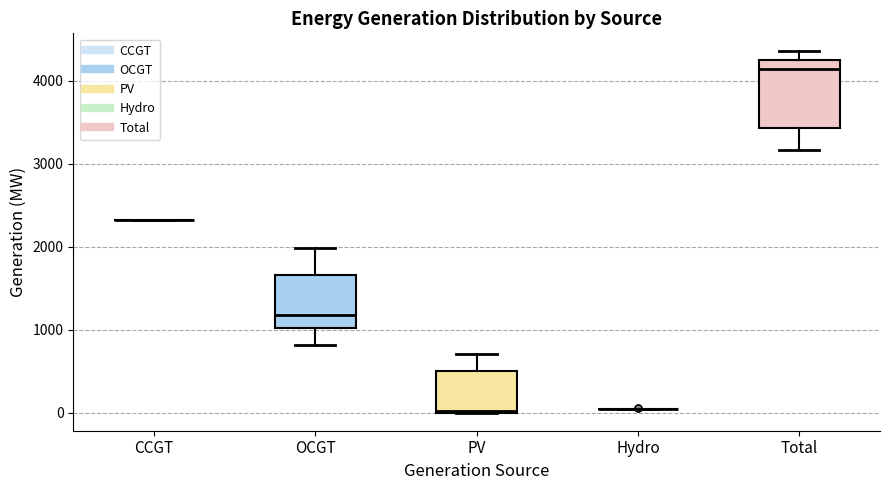

Reading left to right, read every box against the y-axis: the position of its median line, the range the box covers, and the ends of its whiskers. The values are not printed on the chart, so give them approximately, as read against the axis.

CCGT: box collapsed to a line at 2300, whiskers 2300 to 2300
OCGT: median 1200, box 1000 to 1700, whiskers 800 to 2000
PV: median 0, box 0 to 500, whiskers 0 to 700
Hydro: box collapsed to a line at 0, whiskers 0 to 0
Total: median 4100, box 3400 to 4200, whiskers 3200 to 4400